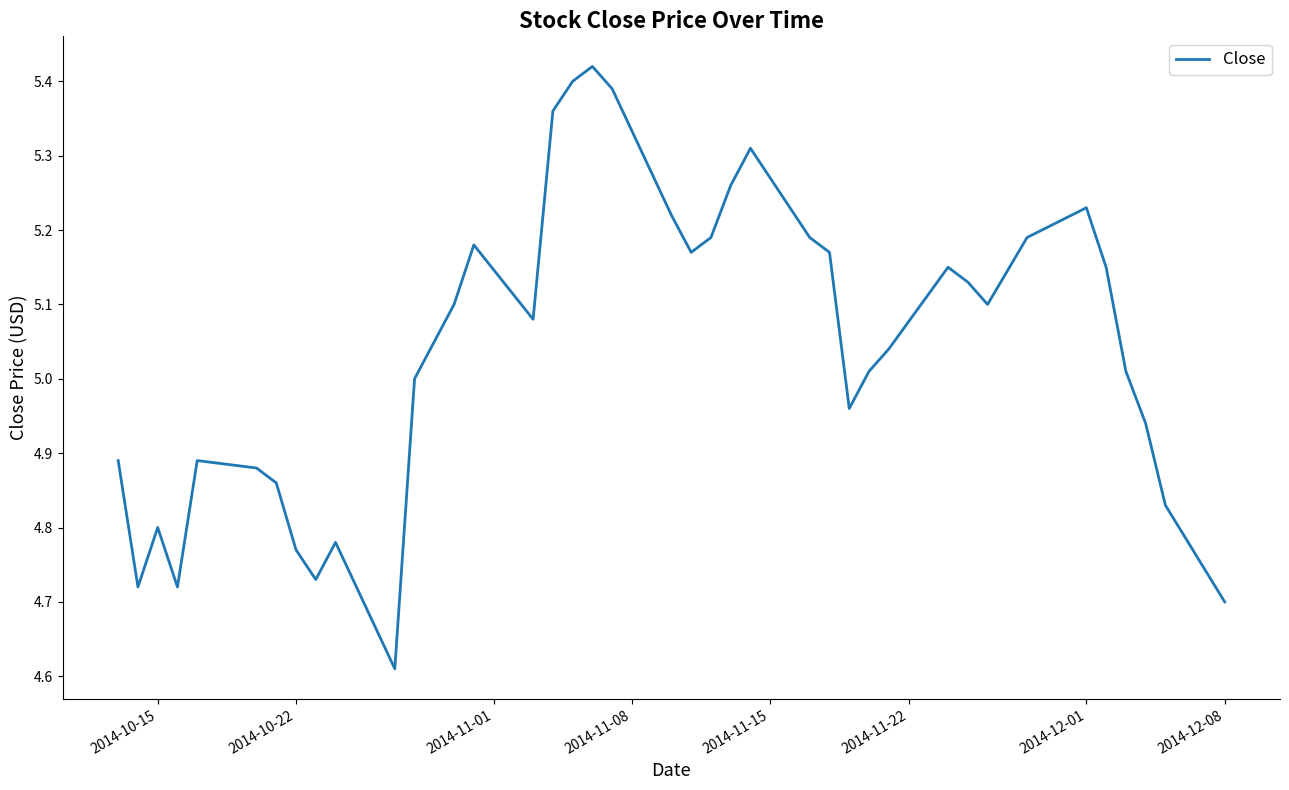

What is the difference between the maximum and minimum values?

0.8